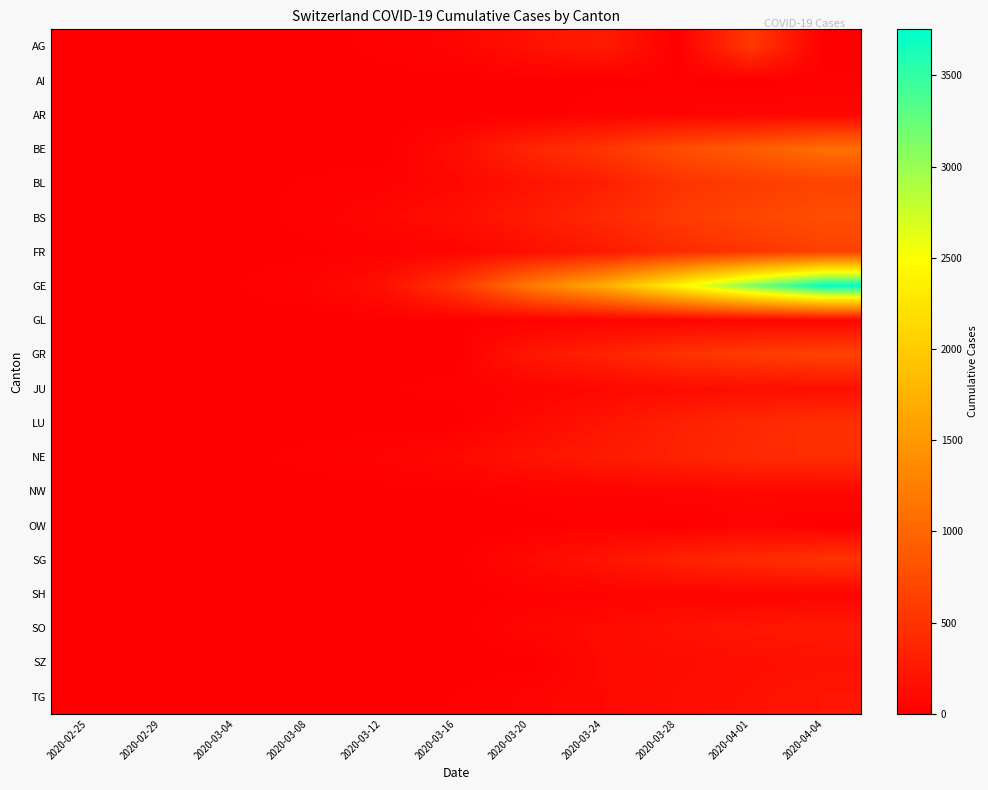

Reading left to right, transcribe all the data shown in this chart.

AG: 2020-02-25=0	2020-02-29=0	2020-03-04=7	2020-03-08=0	2020-03-12=27	2020-03-16=52	2020-03-20=168	2020-03-24=266	2020-03-28=0	2020-04-01=549	2020-04-04=0
AI: 2020-02-25=0	2020-02-29=0	2020-03-04=0	2020-03-08=0	2020-03-12=0	2020-03-16=4	2020-03-20=0	2020-03-24=8	2020-03-28=13	2020-04-01=0	2020-04-04=21
AR: 2020-02-25=0	2020-02-29=0	2020-03-04=0	2020-03-08=1	2020-03-12=5	2020-03-16=0	2020-03-20=0	2020-03-24=33	2020-03-28=45	2020-04-01=61	2020-04-04=66
BE: 2020-02-25=0	2020-02-29=0	2020-03-04=6	2020-03-08=0	2020-03-12=0	2020-03-16=123	2020-03-20=377	2020-03-24=532	2020-03-28=767	2020-04-01=909	2020-04-04=1106
BL: 2020-02-25=0	2020-02-29=2	2020-03-04=2	2020-03-08=19	2020-03-12=26	2020-03-16=76	2020-03-20=184	2020-03-24=306	2020-03-28=502	2020-04-01=588	2020-04-04=656
BS: 2020-02-25=0	2020-02-29=1	2020-03-04=3	2020-03-08=24	2020-03-12=73	2020-03-16=143	2020-03-20=270	2020-03-24=410	2020-03-28=569	2020-04-01=687	2020-04-04=767
FR: 2020-02-25=0	2020-02-29=0	2020-03-04=4	2020-03-08=8	2020-03-12=22	2020-03-16=45	2020-03-20=145	2020-03-24=255	2020-03-28=421	2020-04-01=525	2020-04-04=638
GE: 2020-02-25=0	2020-02-29=8	2020-03-04=14	2020-03-08=40	2020-03-12=150	2020-03-16=544	2020-03-20=1194	2020-03-24=1699	2020-03-28=2393	2020-04-01=3137	2020-04-04=3753
GL: 2020-02-25=0	2020-02-29=0	2020-03-04=0	2020-03-08=0	2020-03-12=3	2020-03-16=10	2020-03-20=20	2020-03-24=33	2020-03-28=47	2020-04-01=56	2020-04-04=61
GR: 2020-02-25=0	2020-02-29=0	2020-03-04=0	2020-03-08=0	2020-03-12=0	2020-03-16=0	2020-03-20=226	2020-03-24=343	2020-03-28=495	2020-04-01=592	2020-04-04=657
JU: 2020-02-25=0	2020-02-29=1	2020-03-04=2	2020-03-08=5	2020-03-12=12	2020-03-16=25	2020-03-20=44	2020-03-24=82	2020-03-28=119	2020-04-01=145	2020-04-04=154
LU: 2020-02-25=0	2020-02-29=0	2020-03-04=0	2020-03-08=0	2020-03-12=0	2020-03-16=0	2020-03-20=92	2020-03-24=205	2020-03-28=317	2020-04-01=401	2020-04-04=469
NE: 2020-02-25=0	2020-02-29=0	2020-03-04=8	2020-03-08=24	2020-03-12=46	2020-03-16=93	2020-03-20=189	2020-03-24=265	2020-03-28=337	2020-04-01=420	2020-04-04=452
NW: 2020-02-25=0	2020-02-29=0	2020-03-04=0	2020-03-08=0	2020-03-12=5	2020-03-16=10	2020-03-20=28	2020-03-24=42	2020-03-28=55	2020-04-01=70	2020-04-04=80
OW: 2020-02-25=0	2020-02-29=0	2020-03-04=0	2020-03-08=0	2020-03-12=0	2020-03-16=0	2020-03-20=0	2020-03-24=25	2020-03-28=0	2020-04-01=48	2020-04-04=0
SG: 2020-02-25=0	2020-02-29=0	2020-03-04=1	2020-03-08=0	2020-03-12=15	2020-03-16=2	2020-03-20=98	2020-03-24=200	2020-03-28=339	2020-04-01=414	2020-04-04=504
SH: 2020-02-25=0	2020-02-29=0	2020-03-04=0	2020-03-08=0	2020-03-12=1	2020-03-16=2	2020-03-20=17	2020-03-24=34	2020-03-28=40	2020-04-01=44	2020-04-04=47
SO: 2020-02-25=0	2020-02-29=0	2020-03-04=0	2020-03-08=0	2020-03-12=0	2020-03-16=0	2020-03-20=66	2020-03-24=104	2020-03-28=173	2020-04-01=216	2020-04-04=250
SZ: 2020-02-25=0	2020-02-29=0	2020-03-04=3	2020-03-08=0	2020-03-12=0	2020-03-16=0	2020-03-20=0	2020-03-24=97	2020-03-28=122	2020-04-01=146	2020-04-04=168
TG: 2020-02-25=0	2020-02-29=0	2020-03-04=0	2020-03-08=0	2020-03-12=0	2020-03-16=17	2020-03-20=50	2020-03-24=88	2020-03-28=135	2020-04-01=167	2020-04-04=209